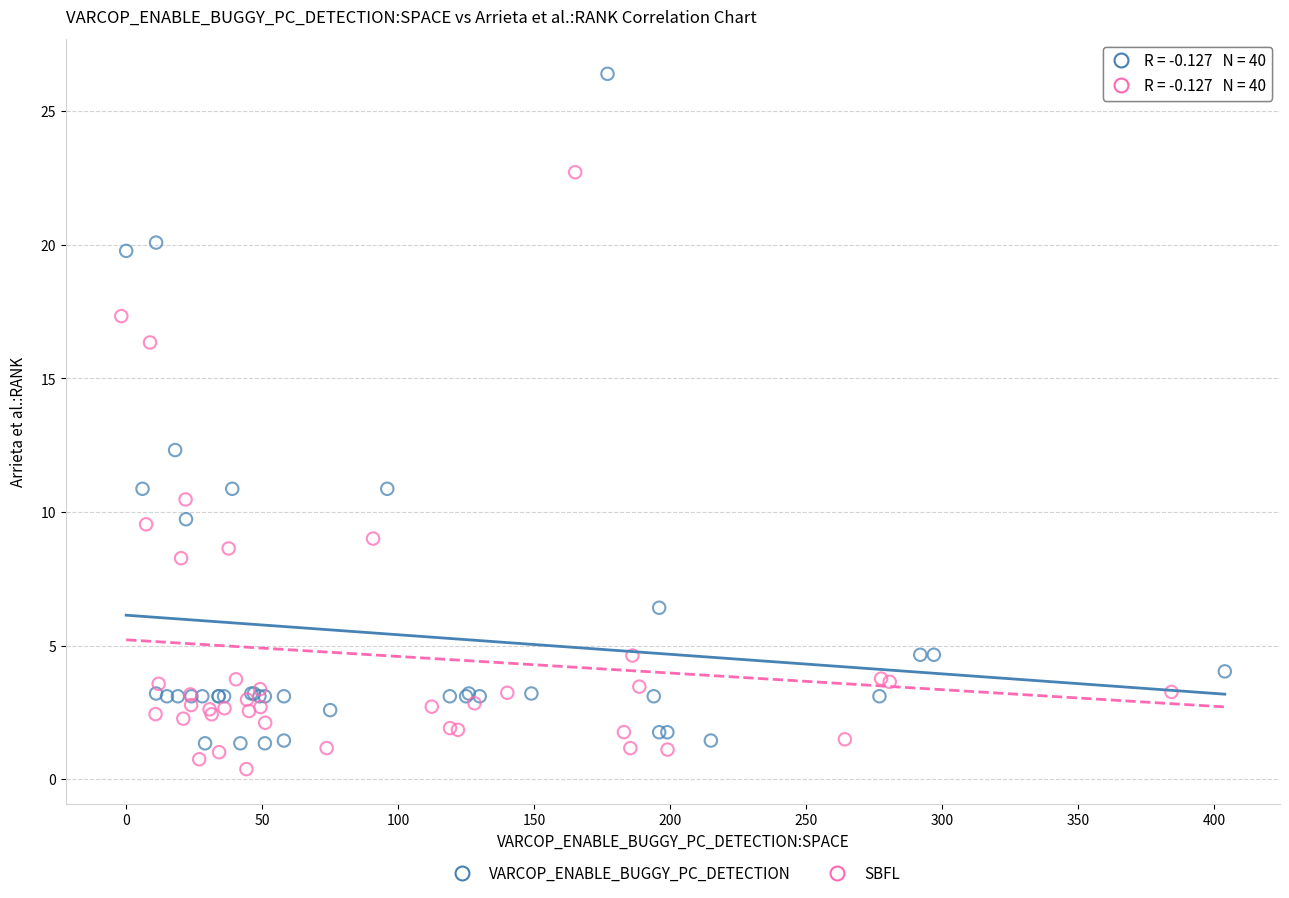

Which series contains the highest Y value?

VARCOP_ENABLE_BUGGY_PC_DETECTION